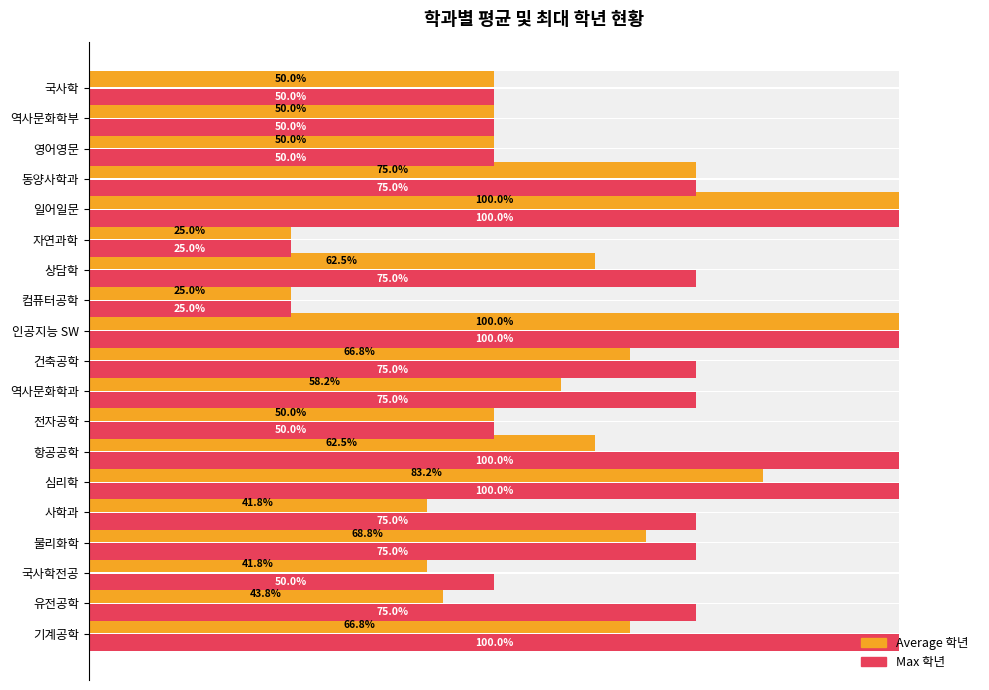

True or false: Average 학년 has a value of 22.5 at 건축공학.

False